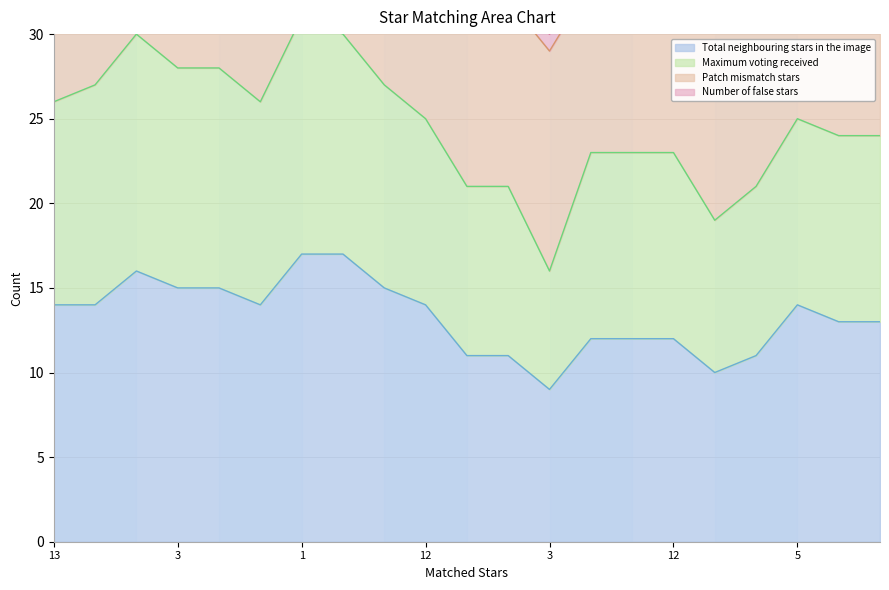

At which label is Maximum voting received closest to 10?

10